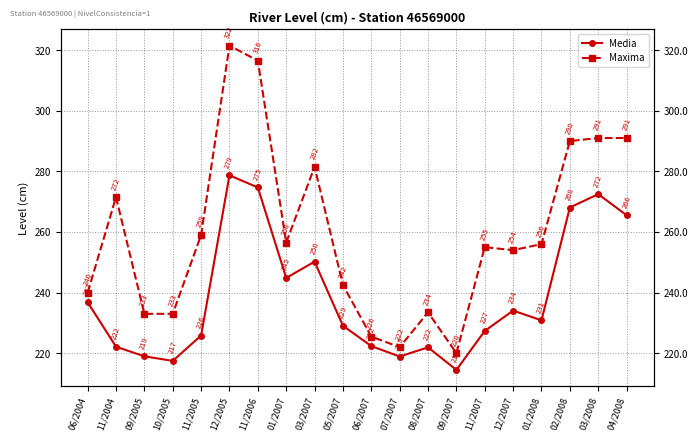

Between 12/2005 and 01/2007, which is larger?

12/2005